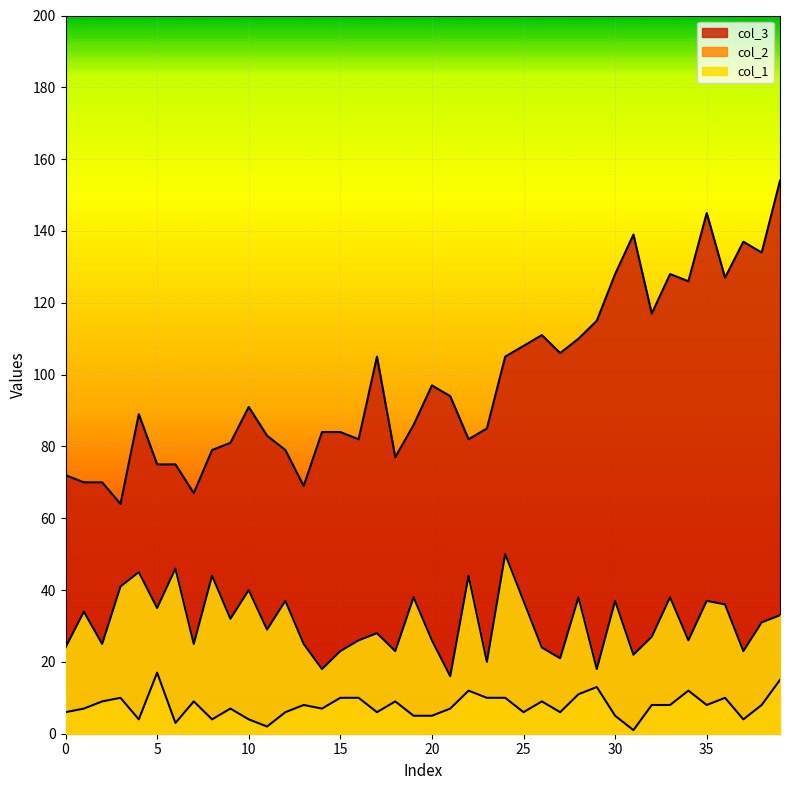

How many interior local peaks does the col_3 series have?

9